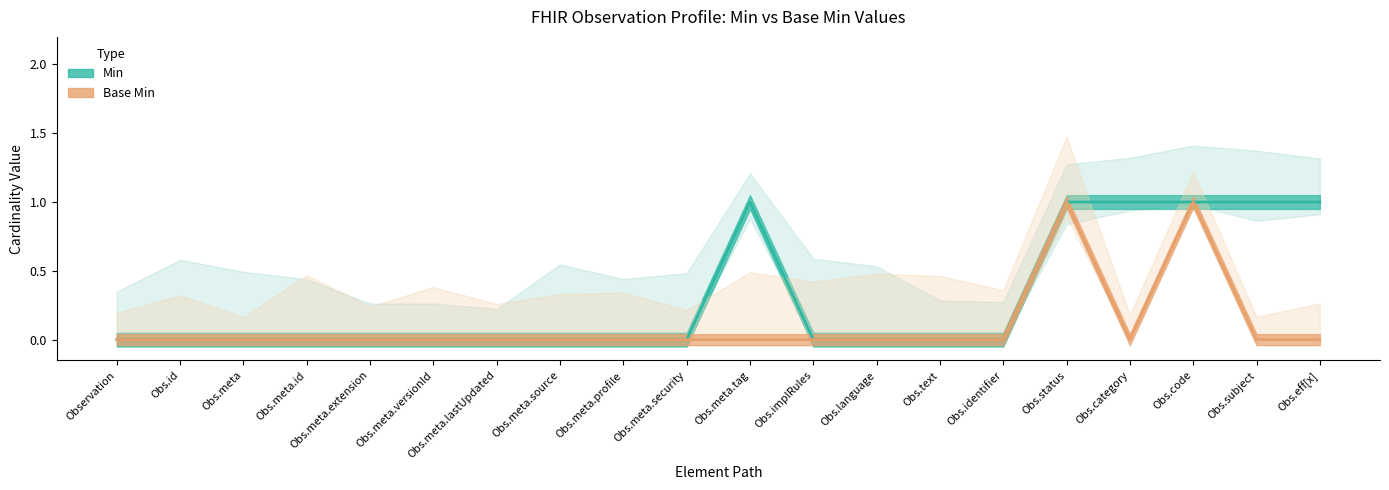

Is this an area chart (filled region under the line)?

No